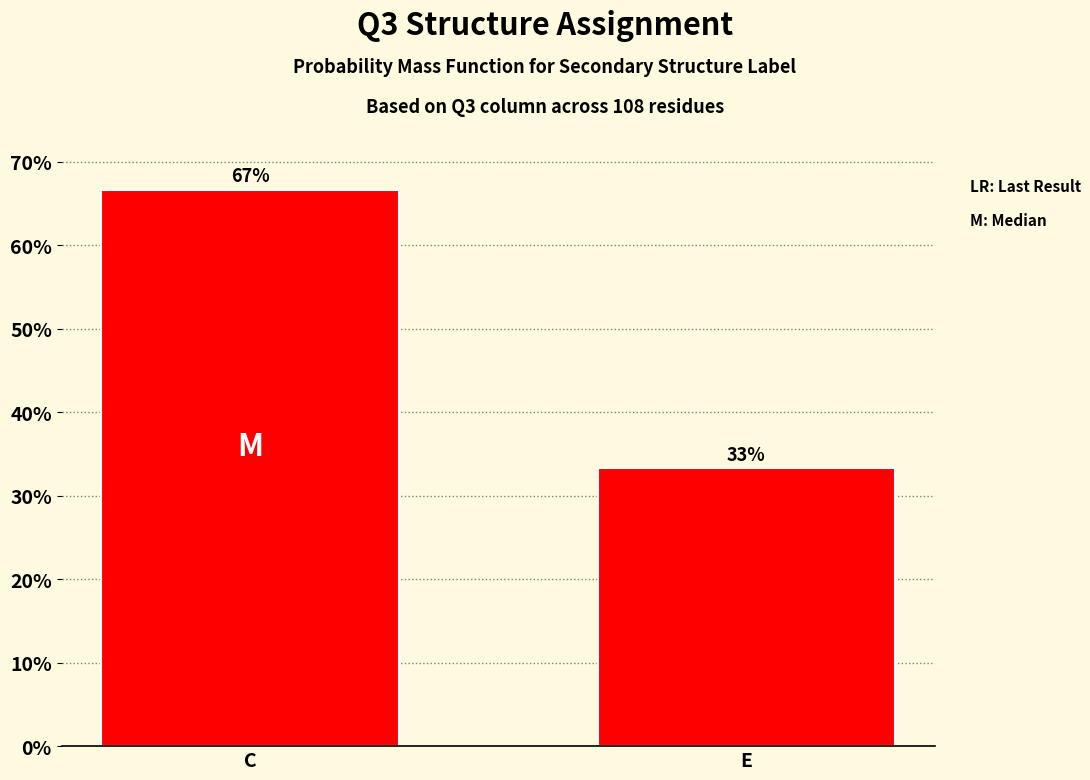

Rank the categories by value from lowest to highest.

E, C